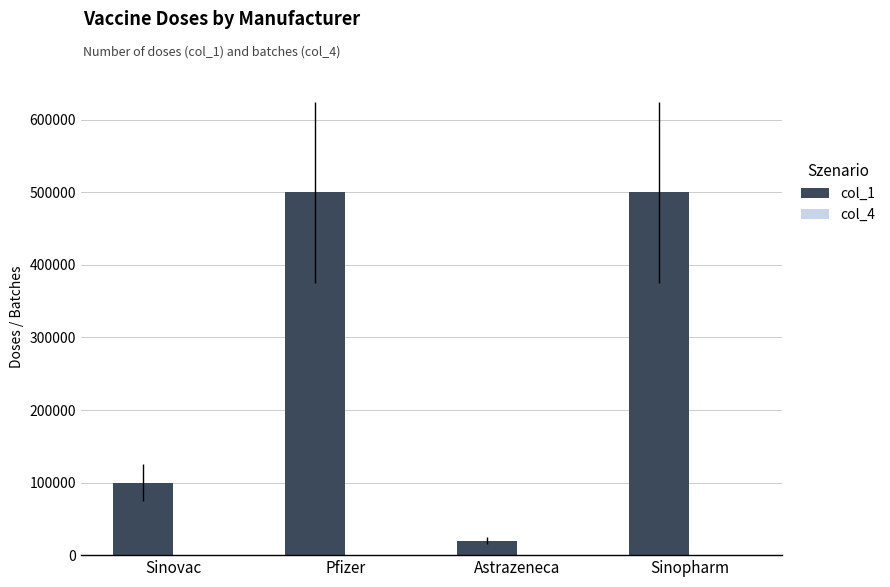

Is it true that col_1 equals 105313 at Sinopharm?

False